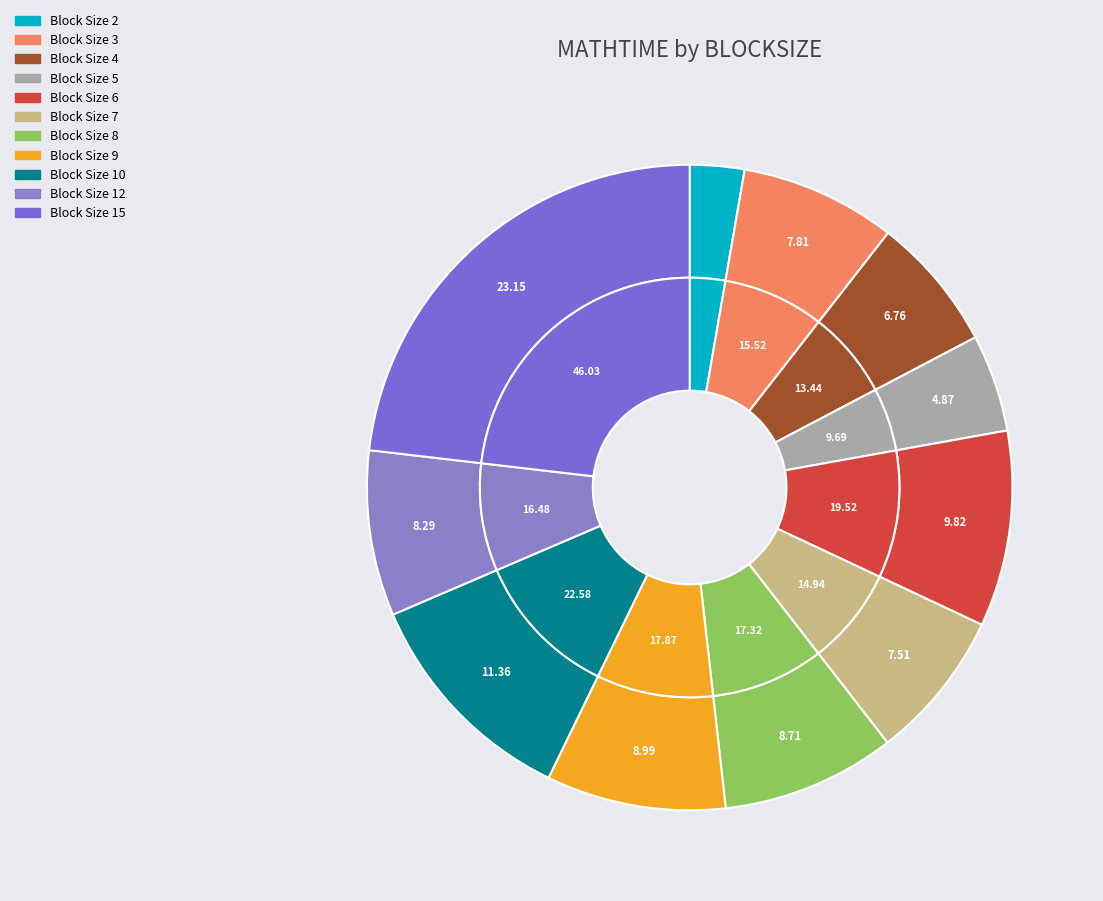

The 8 slice represents 1% of the pie. True or false?

False